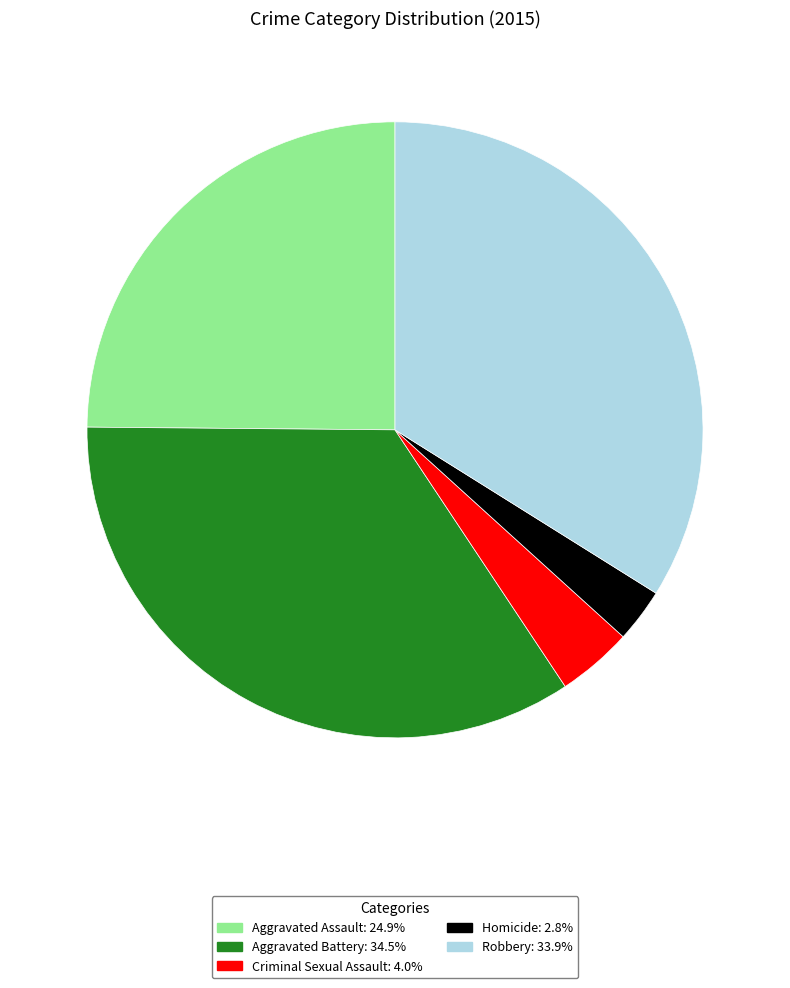

Does Robbery account for over 50% of the chart?

No